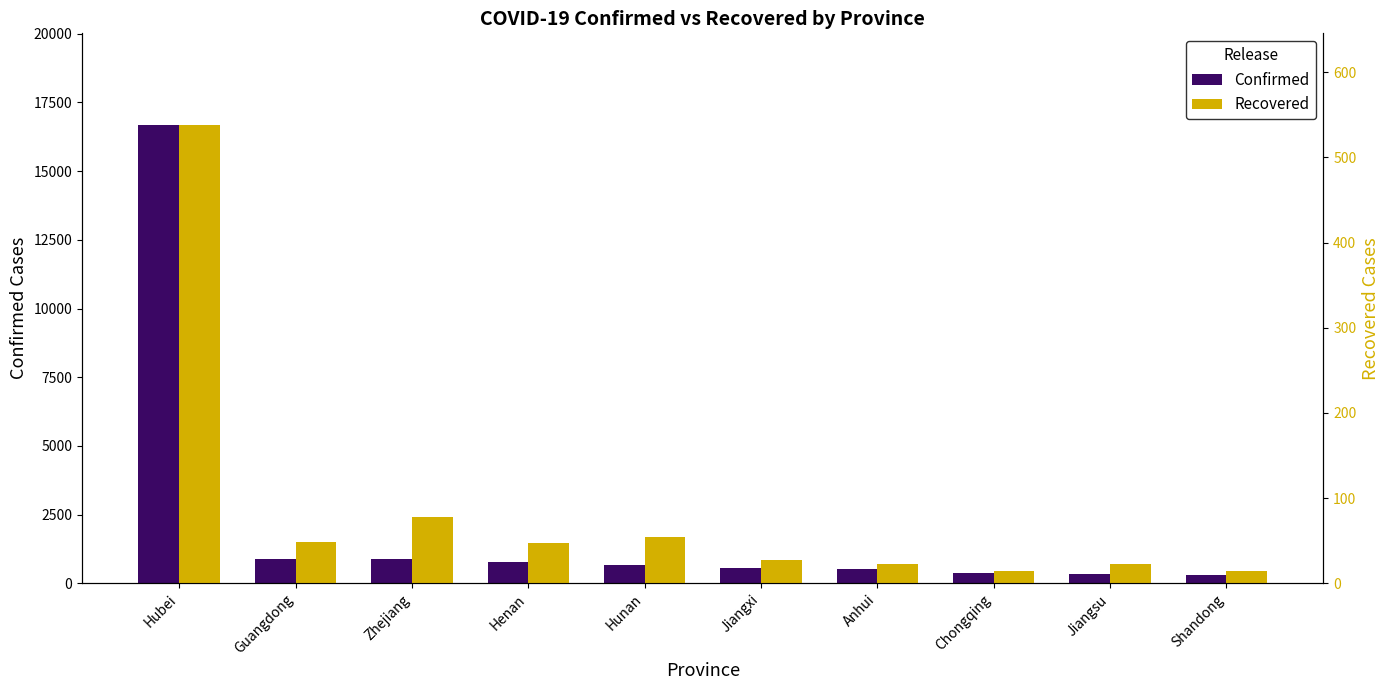

How many groups of bars are there?

10